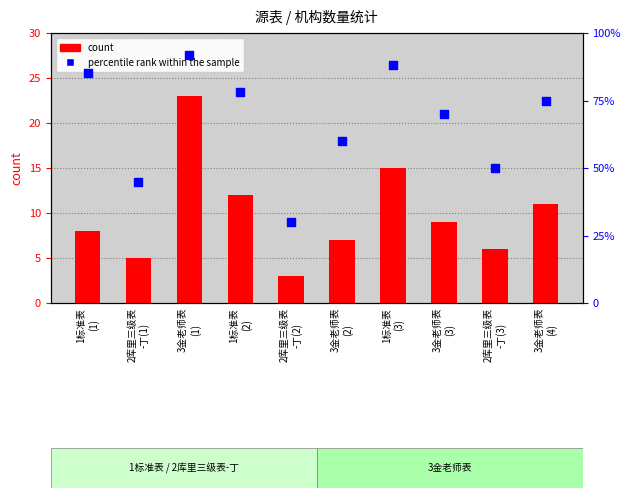

At how many categories does at least one series exceed 14?

10